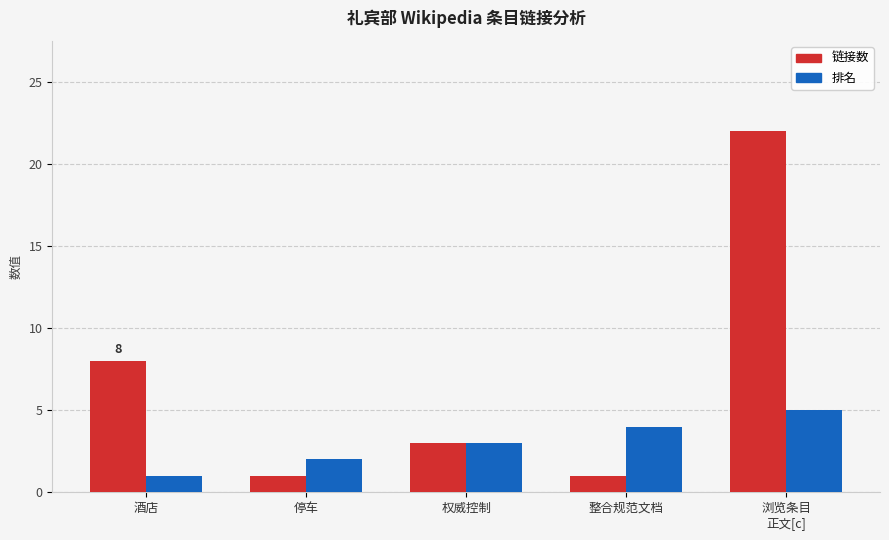

Reading left to right, extract all data points from this chart.

链接数: 8	1	3	1	22
排名: 1	2	3	4	5